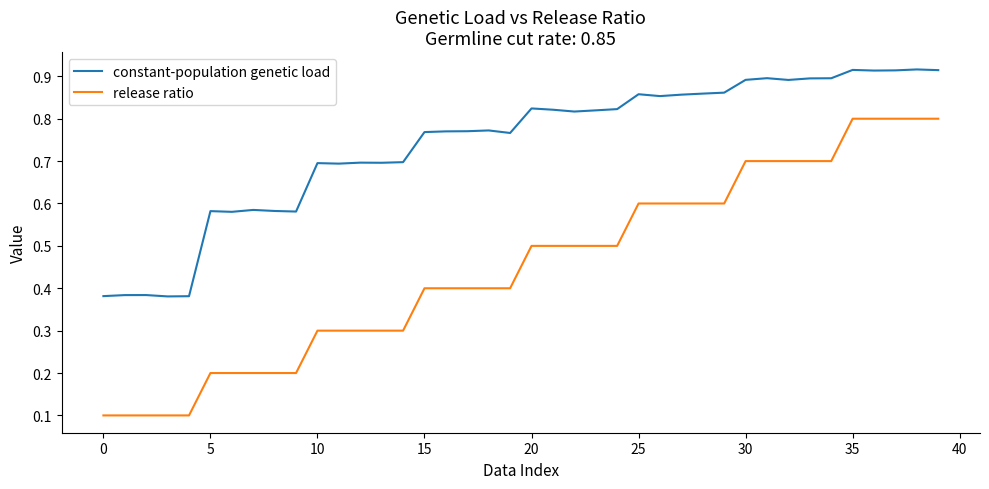

Which series has the largest total across all categories?

constant-population genetic load